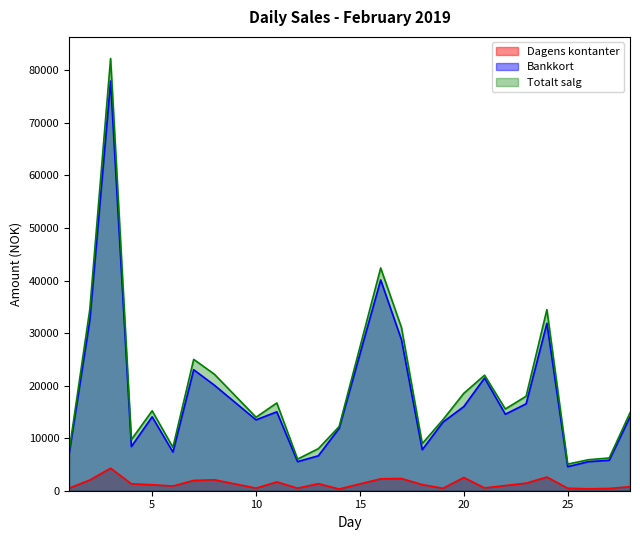

True or false: Totalt salg has a value of 8007.0 at 13.

True